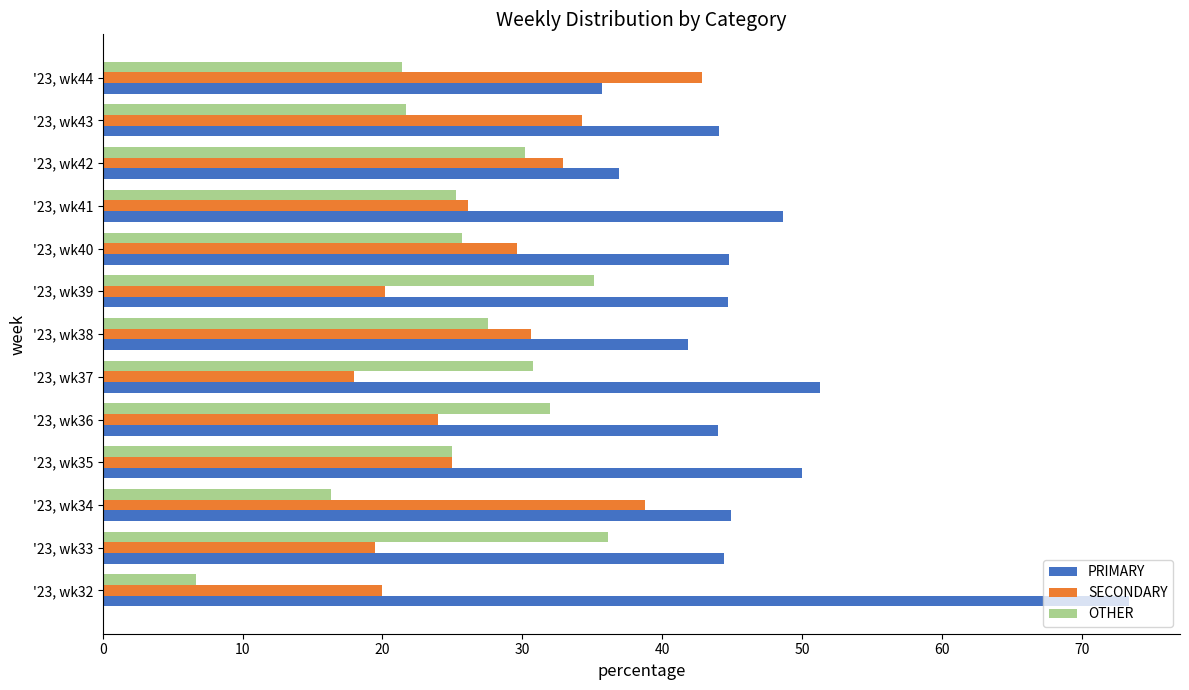

Is the value of PRIMARY at '23, wk32 greater than the value of OTHER at '23, wk34?

Yes